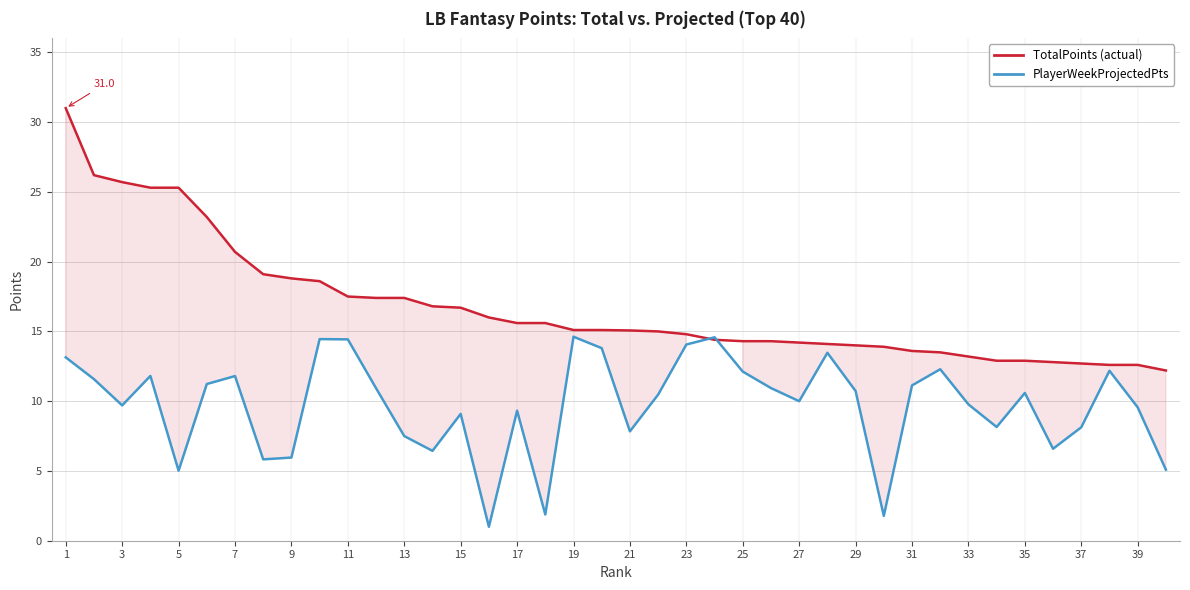

Which series has the largest range (max minus min)?

TotalPoints (actual)